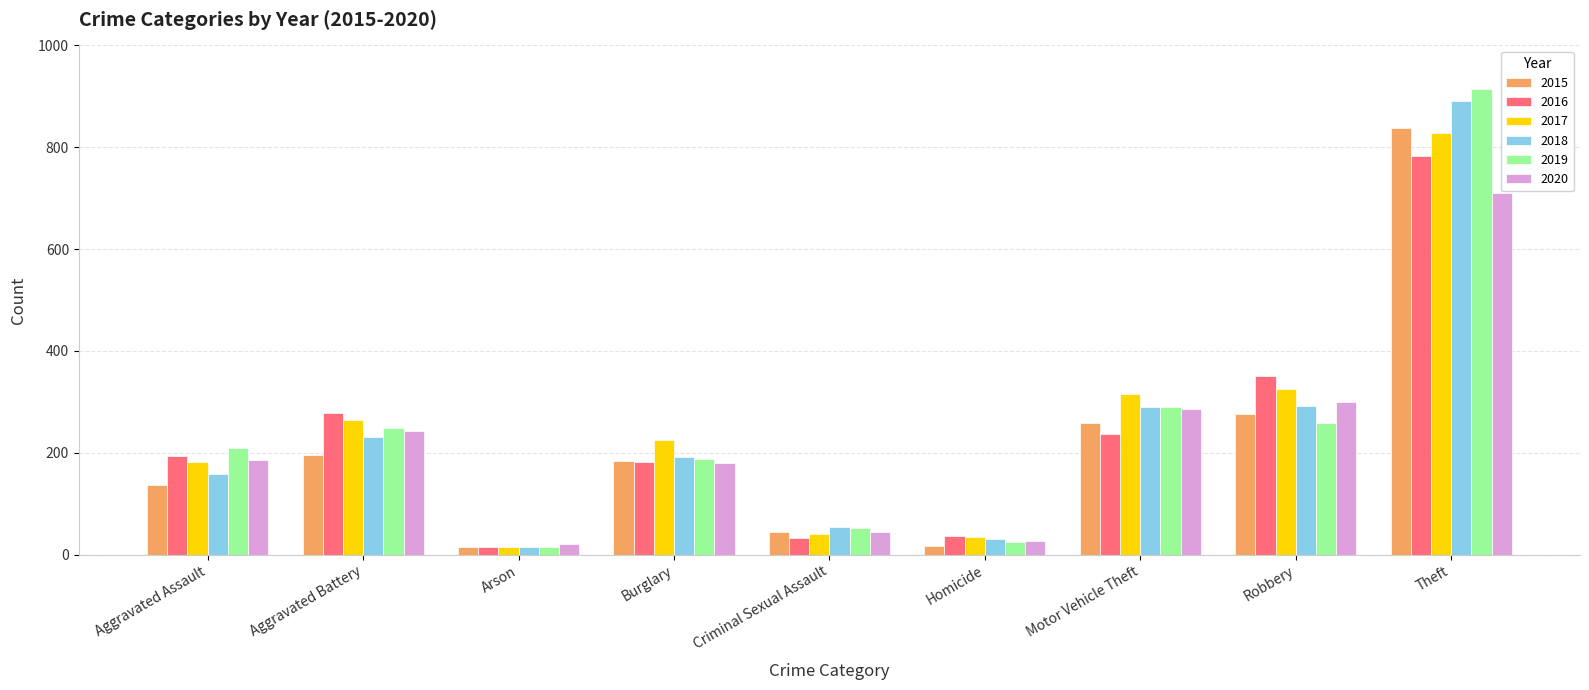

What is the label of the 2nd bar from the right?

Robbery